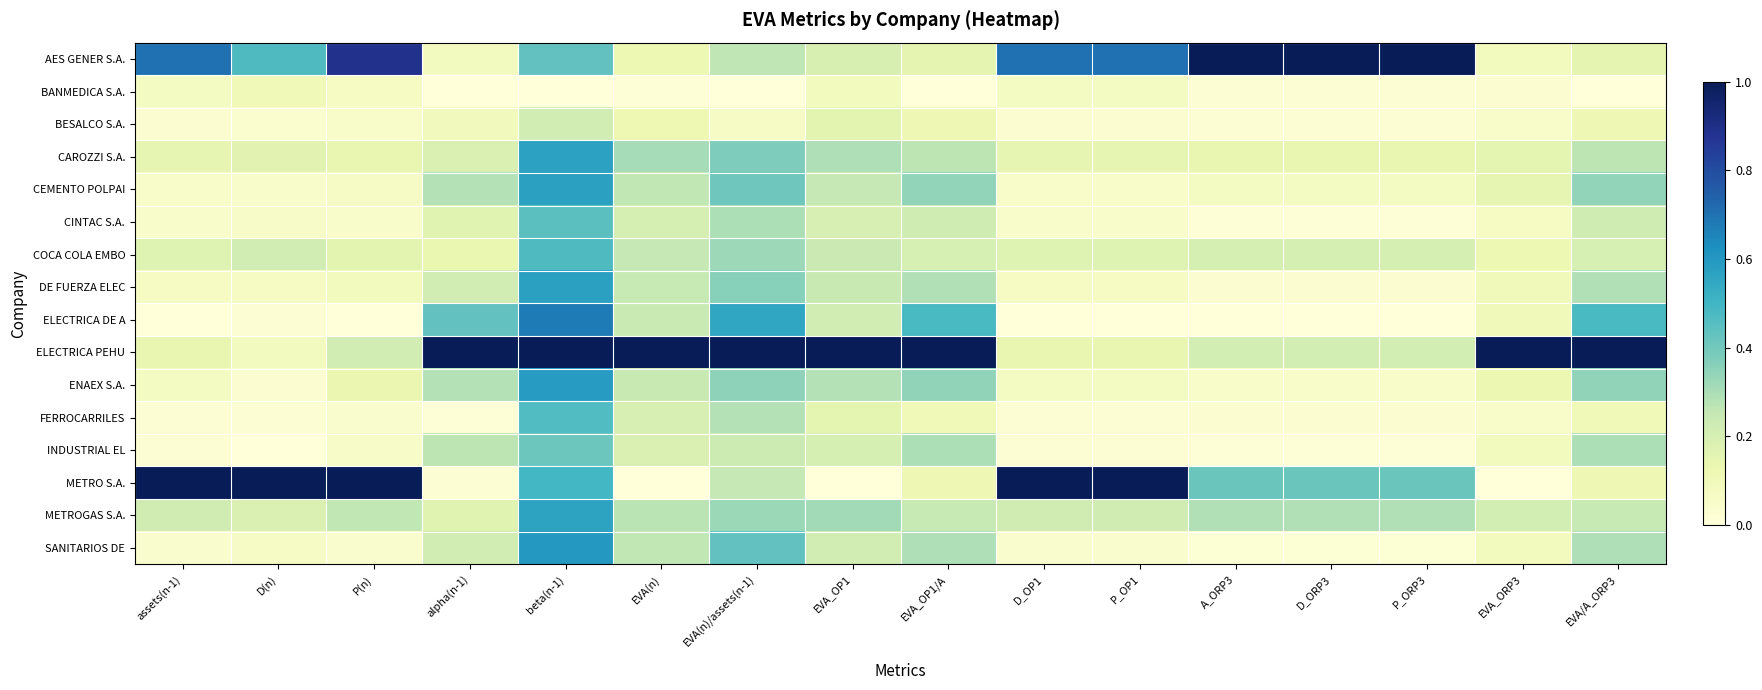

How many data points does each series have?

16